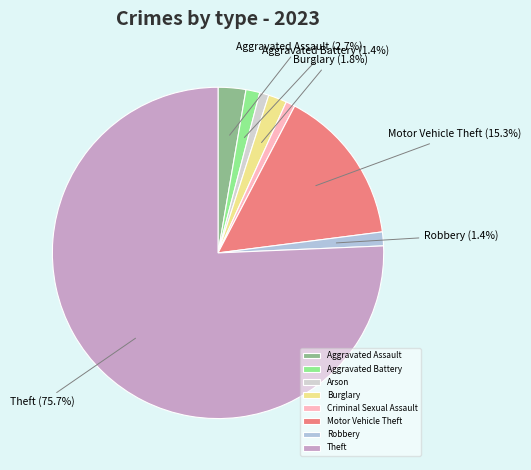

Count the number of slices in the pie.

8